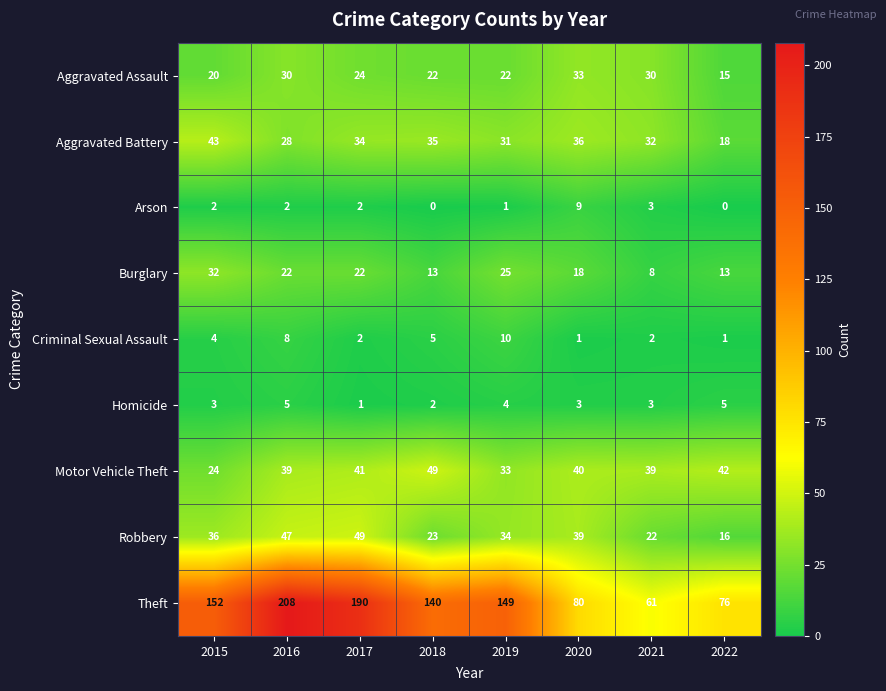

The Aggravated Assault series shows 39 at 2019. True or false?

False